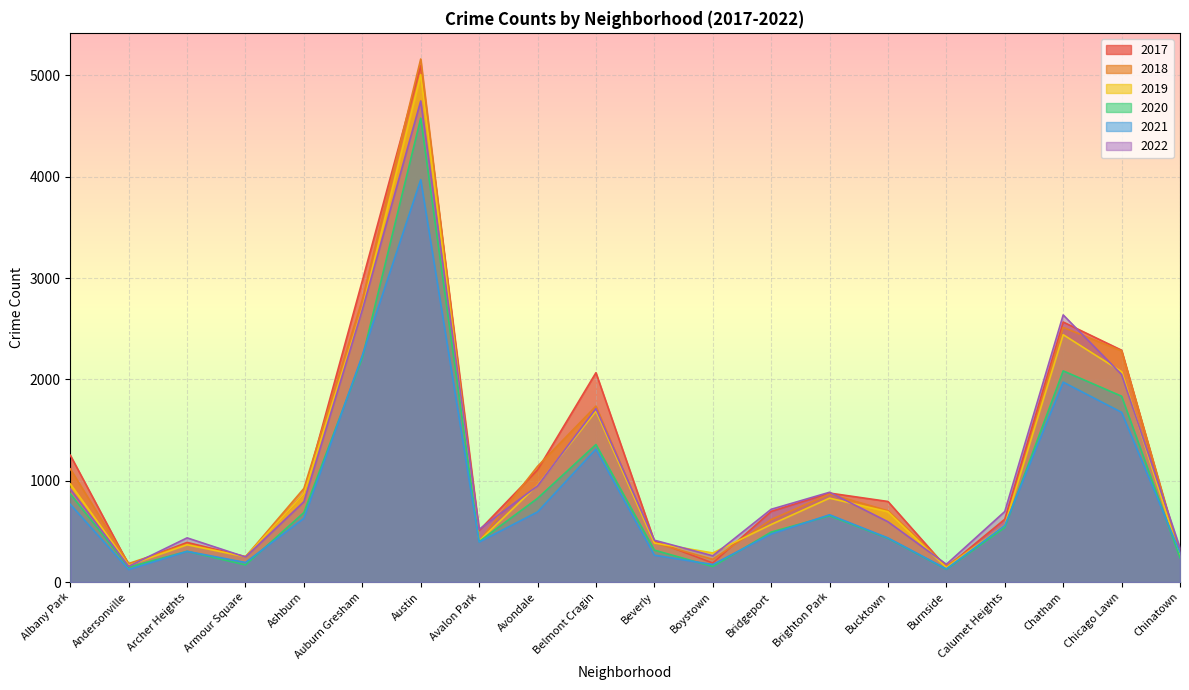

Reading right to left, extract all data points from this chart.

2017: Chinatown=253	Chicago Lawn=2288	Chatham=2566	Calumet Heights=620	Burnside=145	Bucktown=795	Brighton Park=878	Bridgeport=697	Boystown=188	Beverly=404	Belmont Cragin=2066	Avondale=1107	Avalon Park=509	Austin=5095	Auburn Gresham=2973	Ashburn=872	Armour Square=251	Archer Heights=391	Andersonville=171	Albany Park=1252
2019: Chinatown=253	Chicago Lawn=2076	Chatham=2441	Calumet Heights=561	Burnside=142	Bucktown=694	Brighton Park=828	Bridgeport=568	Boystown=287	Beverly=385	Belmont Cragin=1687	Avondale=957	Avalon Park=405	Austin=5008	Auburn Gresham=2700	Ashburn=872	Armour Square=249	Archer Heights=368	Andersonville=166	Albany Park=968
2021: Chinatown=293	Chicago Lawn=1675	Chatham=1973	Calumet Heights=559	Burnside=130	Bucktown=435	Brighton Park=664	Bridgeport=474	Boystown=173	Beverly=265	Belmont Cragin=1312	Avondale=692	Avalon Park=395	Austin=3971	Auburn Gresham=2237	Ashburn=629	Armour Square=193	Archer Heights=303	Andersonville=123	Albany Park=767
2022: Chinatown=337	Chicago Lawn=2048	Chatham=2636	Calumet Heights=696	Burnside=175	Bucktown=595	Brighton Park=886	Bridgeport=718	Boystown=259	Beverly=413	Belmont Cragin=1712	Avondale=949	Avalon Park=520	Austin=4748	Auburn Gresham=2686	Ashburn=793	Armour Square=247	Archer Heights=436	Andersonville=155	Albany Park=918
2020: Chinatown=239	Chicago Lawn=1834	Chatham=2084	Calumet Heights=538	Burnside=126	Bucktown=431	Brighton Park=654	Bridgeport=493	Boystown=153	Beverly=315	Belmont Cragin=1357	Avondale=826	Avalon Park=400	Austin=4578	Auburn Gresham=2213	Ashburn=686	Armour Square=169	Archer Heights=303	Andersonville=147	Albany Park=870
2018: Chinatown=273	Chicago Lawn=2281	Chatham=2513	Calumet Heights=554	Burnside=160	Bucktown=704	Brighton Park=869	Bridgeport=616	Boystown=224	Beverly=386	Belmont Cragin=1736	Avondale=1142	Avalon Park=401	Austin=5162	Auburn Gresham=2787	Ashburn=924	Armour Square=248	Archer Heights=374	Andersonville=183	Albany Park=1117